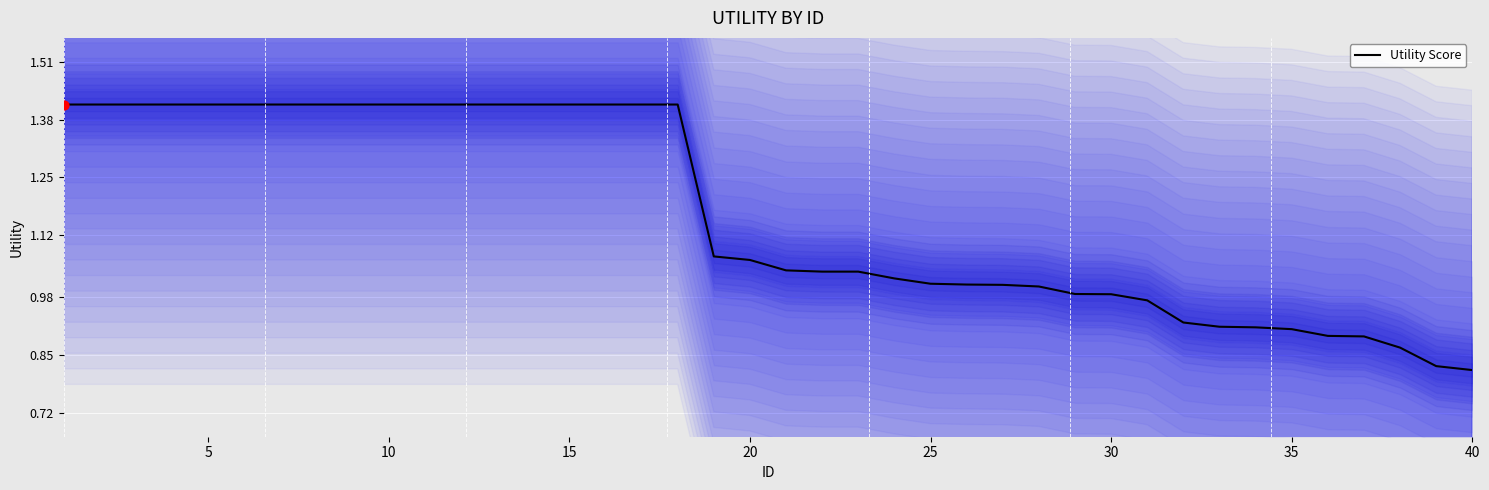

Is it true that Utility Score equals 1.7 at 20?

False